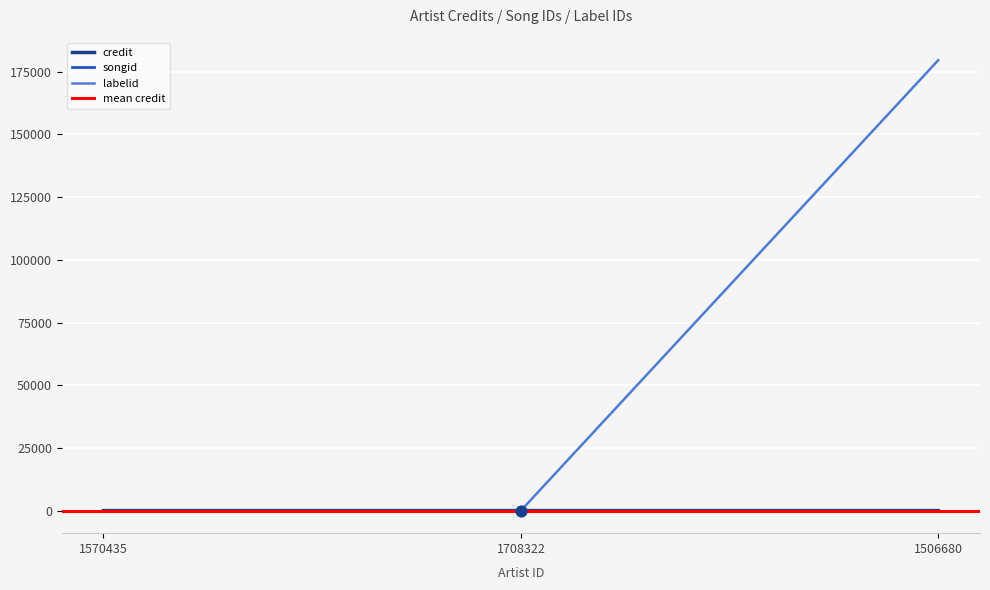

Is the value of labelid at 1708322 greater than the value of credit at 1708322?

No